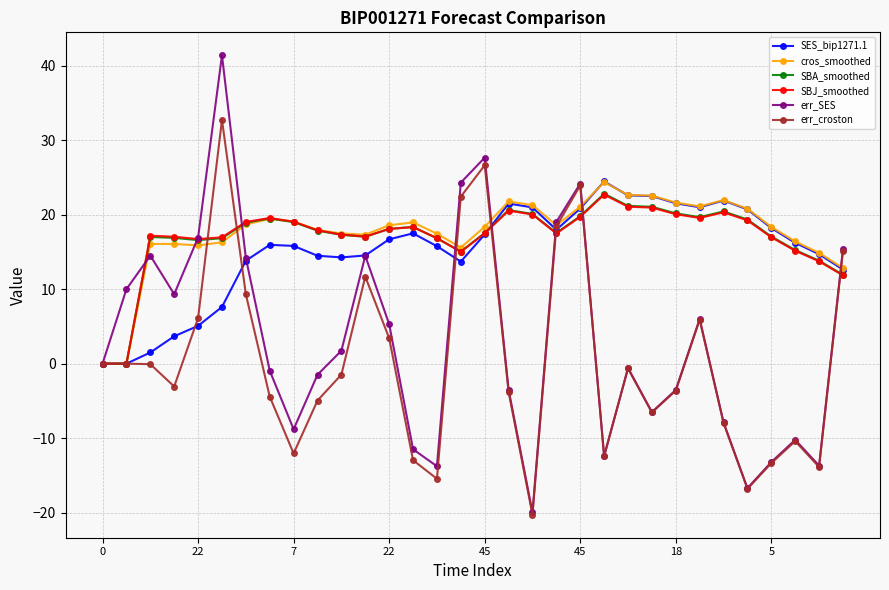

In SBJ_smoothed, how many points are higher than both neighbors (excluding endpoints)?

6